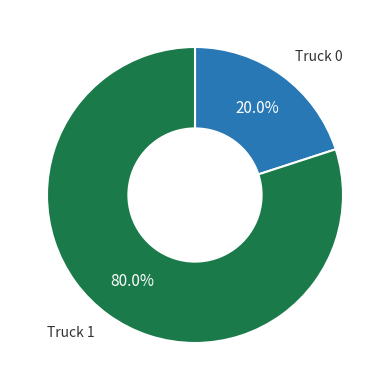

To the nearest percent, what is the difference between the Truck 0 and Truck 1 slice percentages?

60%